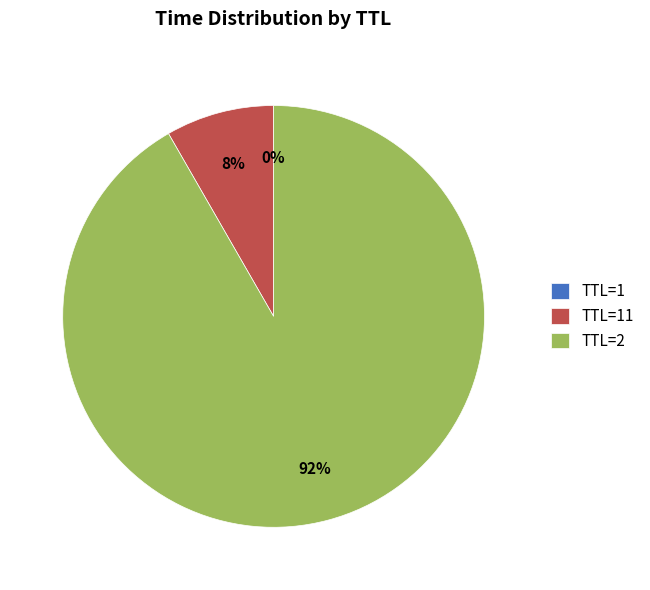

Which slice is the largest?

TTL=2